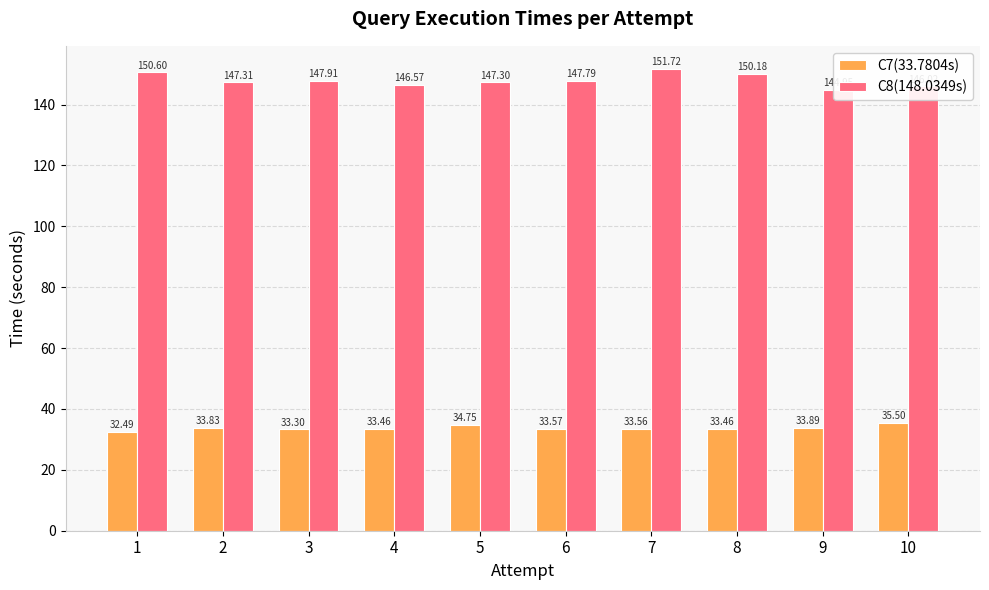

Count the number of categories in the chart.

10